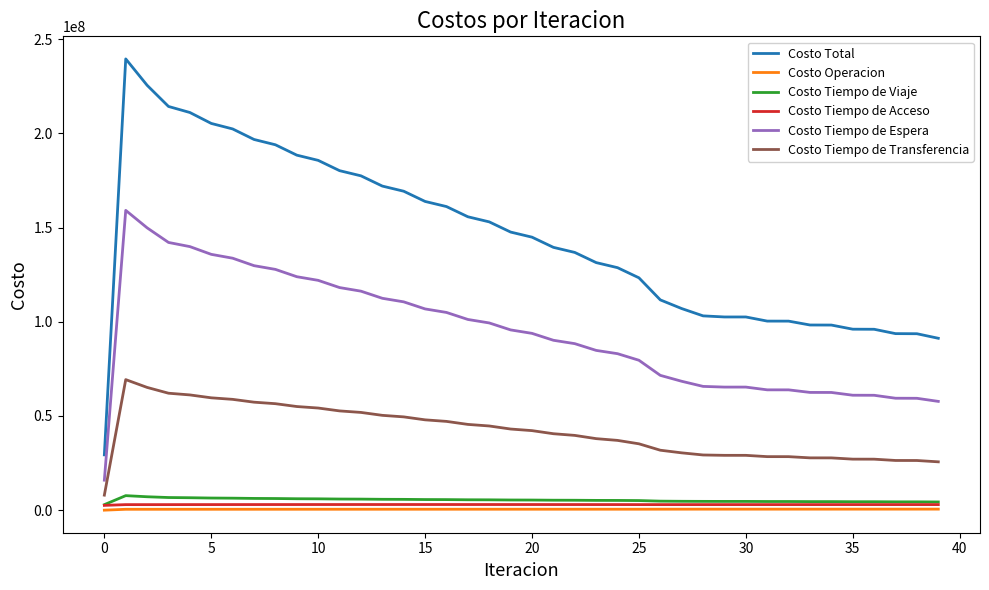

True or false: Costo Operacion and Costo Tiempo de Espera intersect in this chart.

False